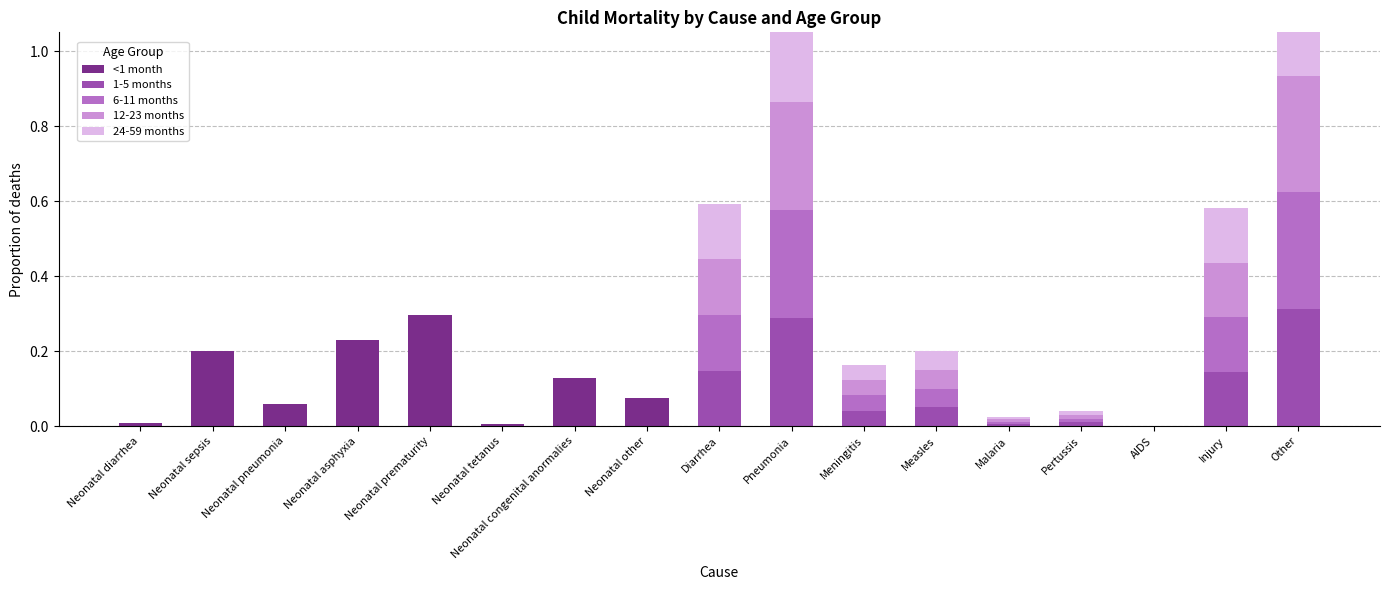

Count the number of data series in this chart.

5